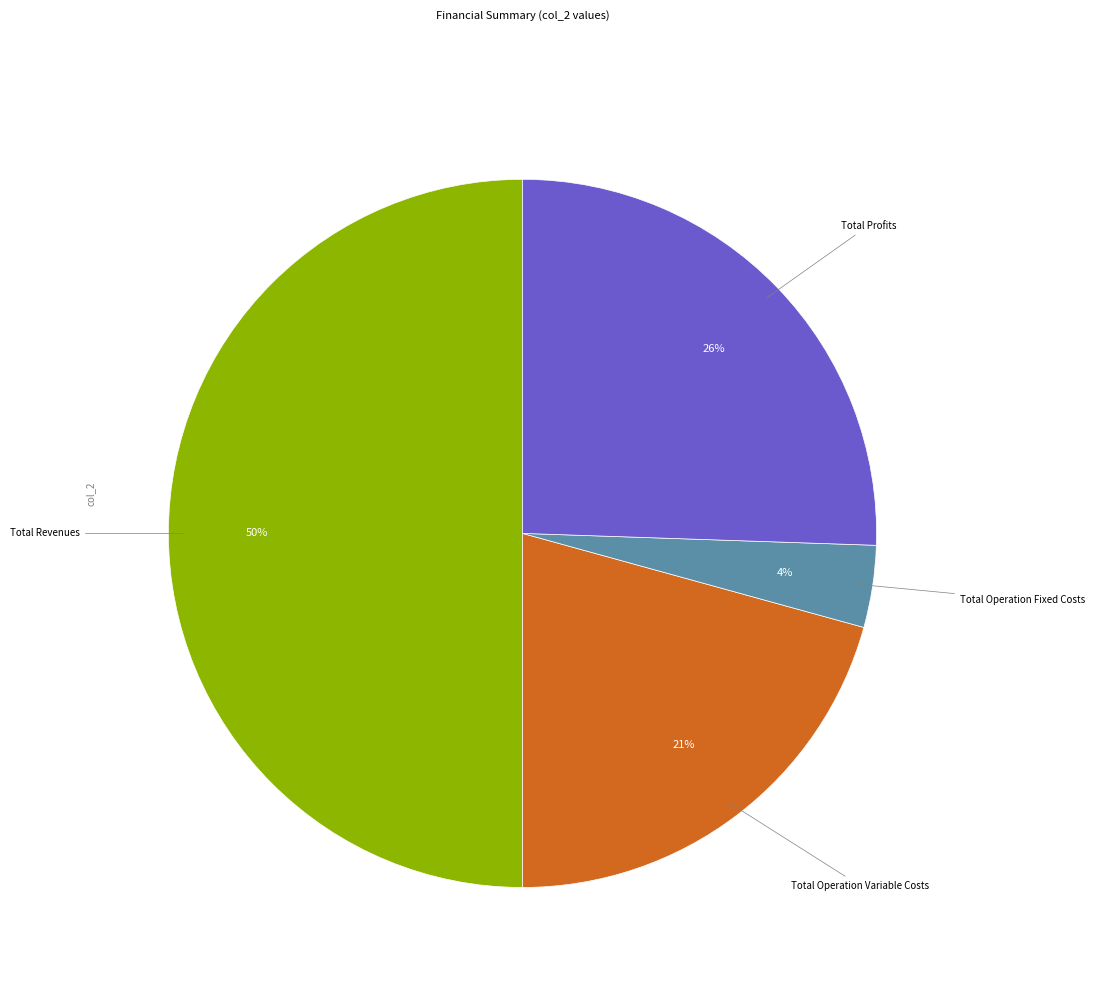

True or false: Total Operation Variable Costs accounts for 29% of the total.

False